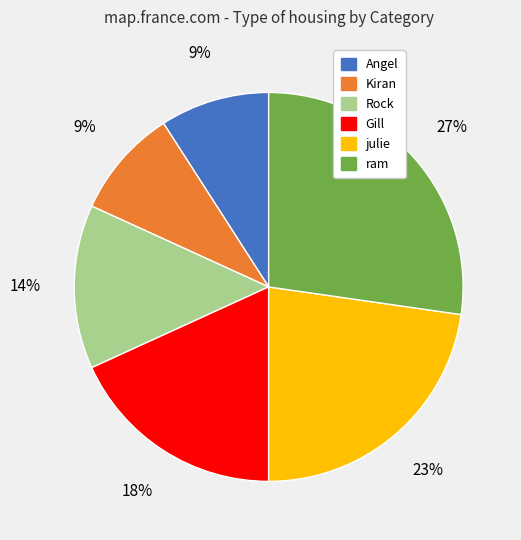

Which category has the biggest portion of the pie?

ram